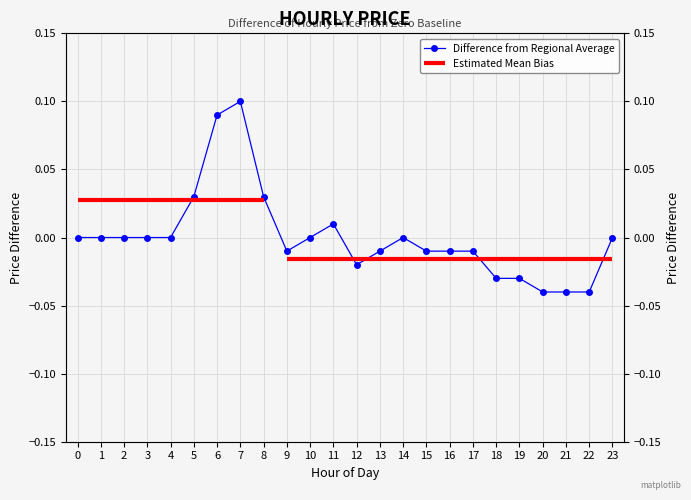

Does the chart display data point markers on the line(s)?

Yes